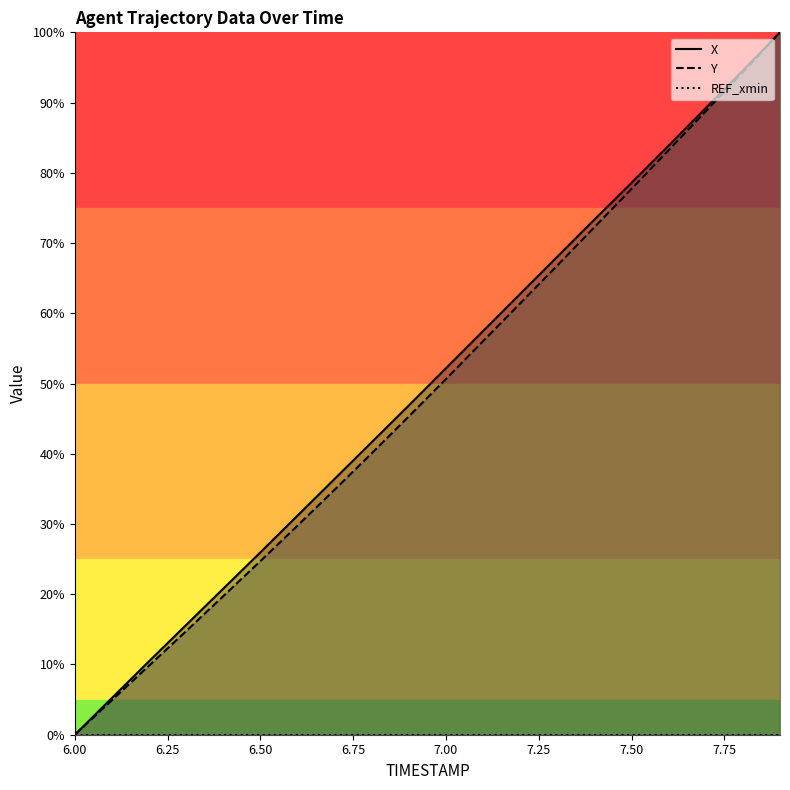

True or false: X and Y intersect in this chart.

False